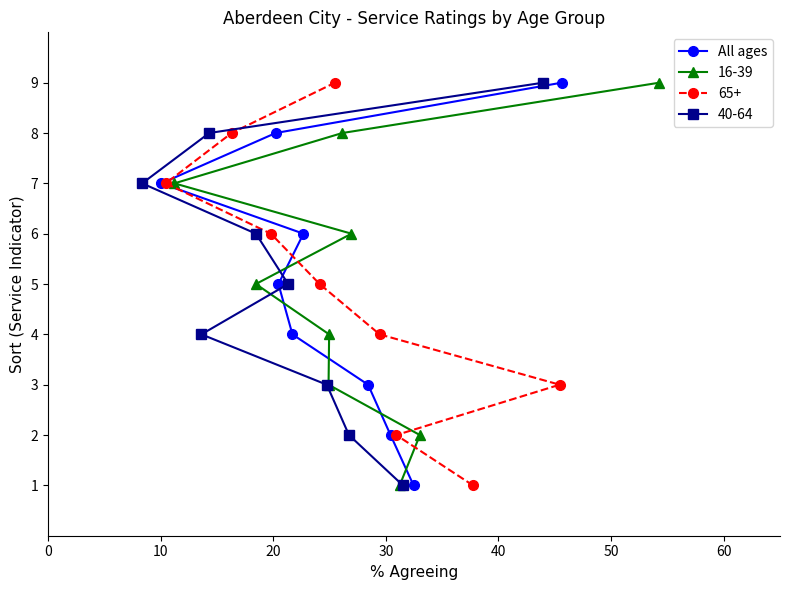

What is the maximum value for All ages?

9